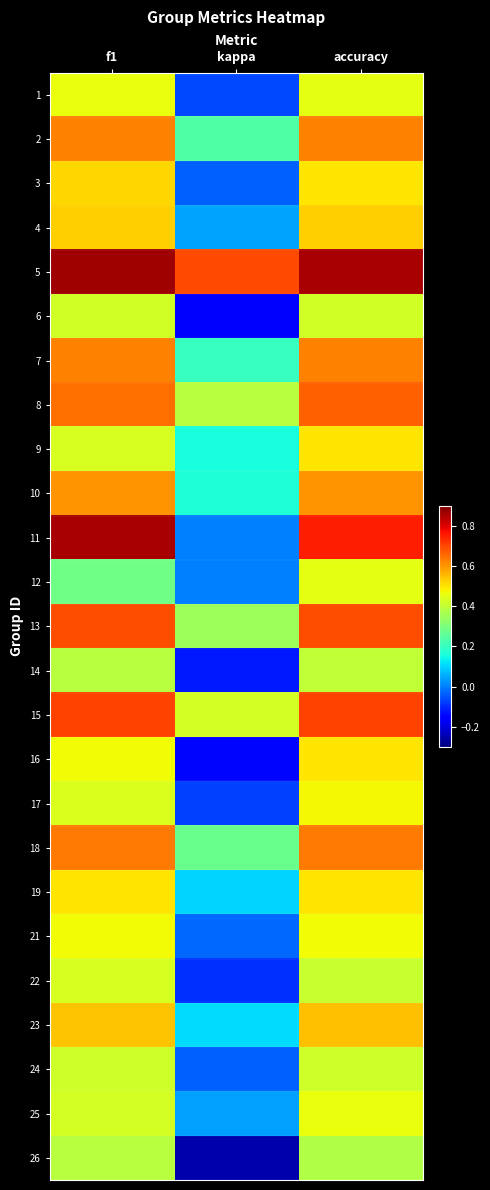

Rank the series at kappa from highest to lowest value.

5, 15, 8, 13, 18, 2, 7, 10, 9, 23, 19, 4, 25, 11, 12, 21, 3, 24, 1, 17, 22, 14, 16, 6, 26